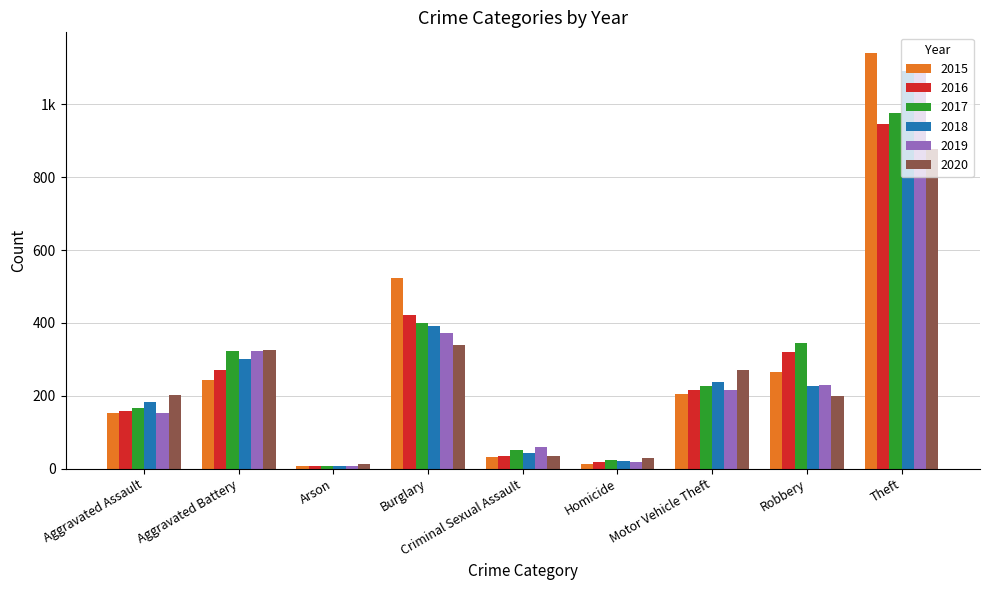

Rank the categories by 2016 value from lowest to highest.

Arson, Homicide, Criminal Sexual Assault, Aggravated Assault, Motor Vehicle Theft, Aggravated Battery, Robbery, Burglary, Theft